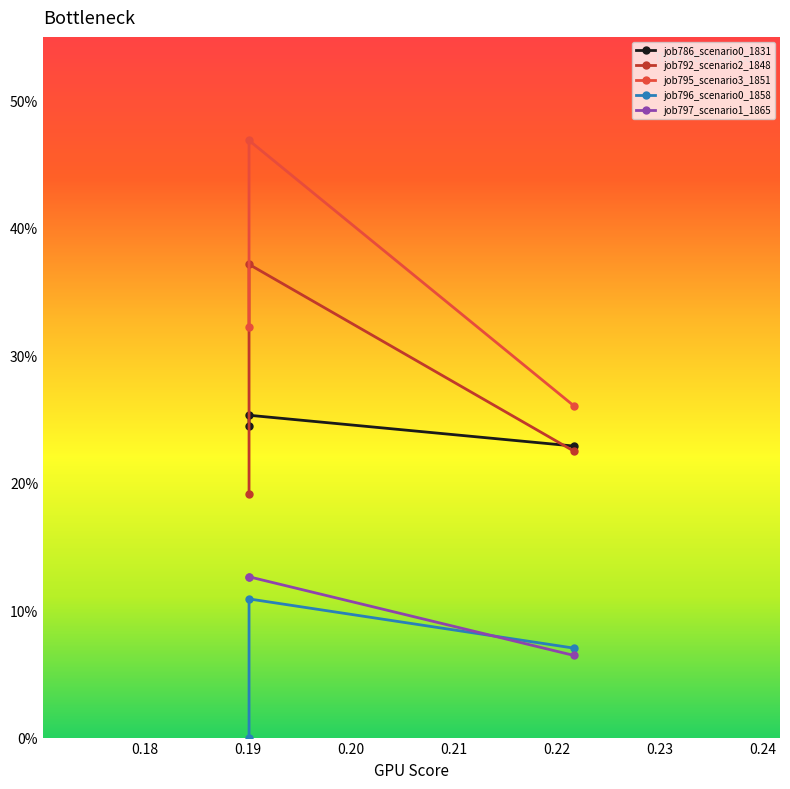

What are all the series names shown in the legend?

job786_scenario0_1831, job792_scenario2_1848, job795_scenario3_1851, job796_scenario0_1858, job797_scenario1_1865